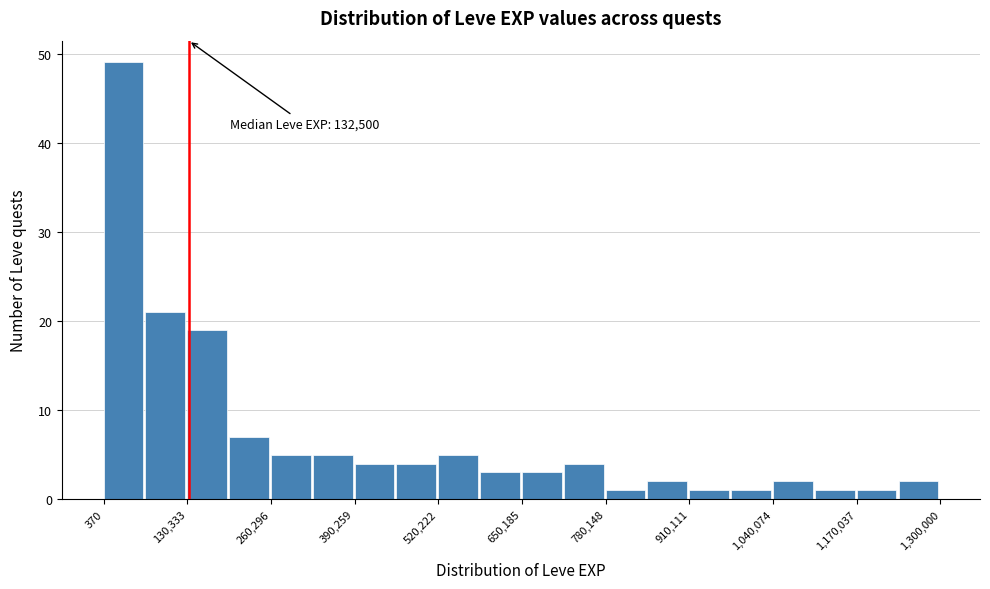

Read against the x-axis, roughly where is the centre of the tallest bar?

40000